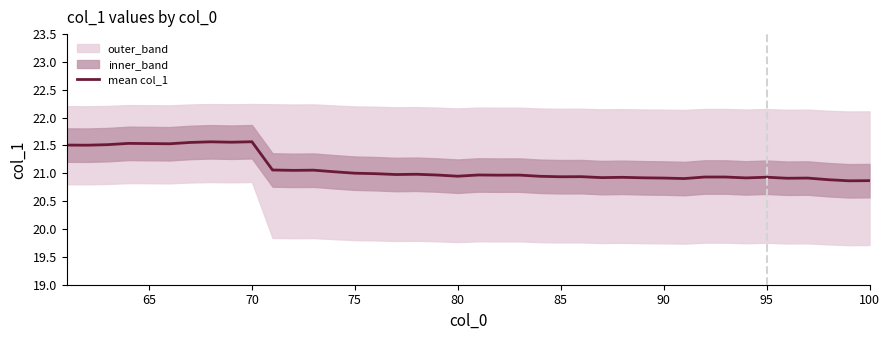

What is the maximum value shown in the chart?

21.6